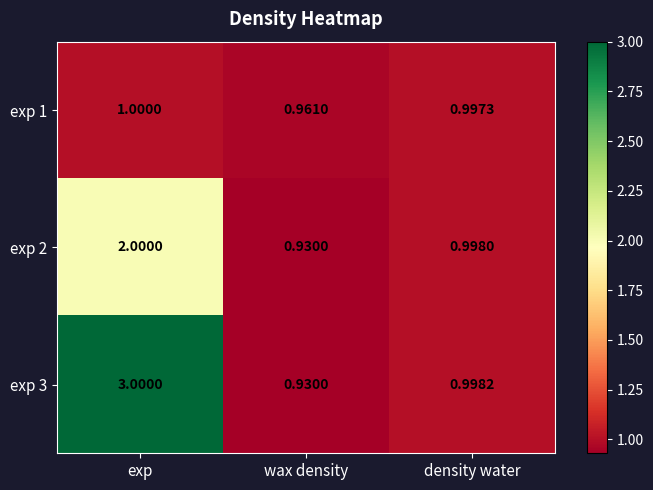

Count the number of data series in this chart.

3